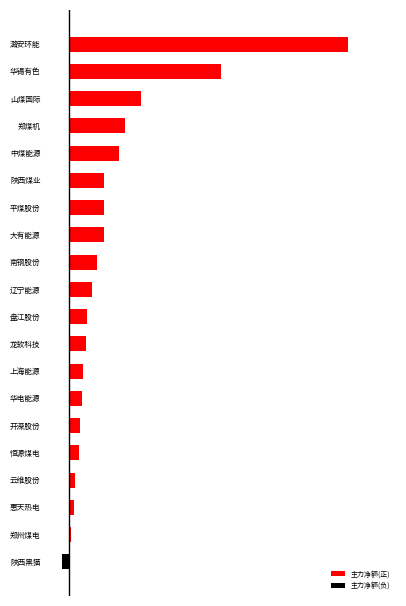

List the labels in order of 主力净额(负) value, smallest first.

陕西黑猫, 潞安环能, 华锡有色, 山煤国际, 郑煤机, 中煤能源, 陕西煤业, 平煤股份, 大有能源, 南钢股份, 辽宁能源, 盘江股份, 龙软科技, 上海能源, 华电能源, 开滦股份, 恒源煤电, 云维股份, 惠天热电, 郑州煤电